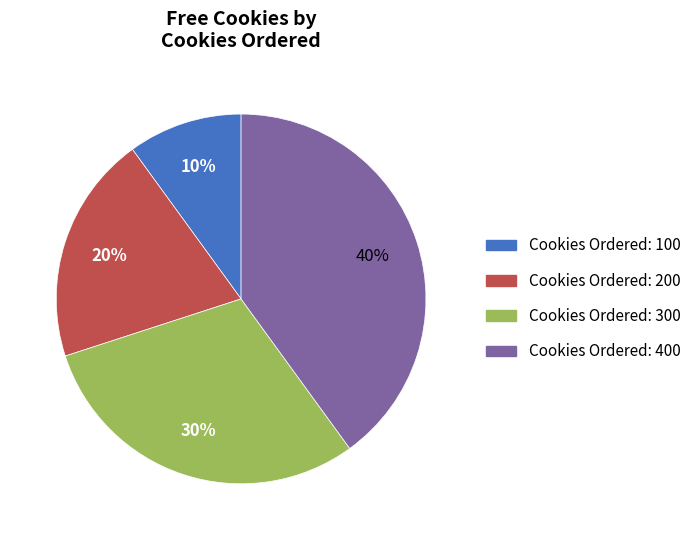

Is there a majority slice in this chart?

No